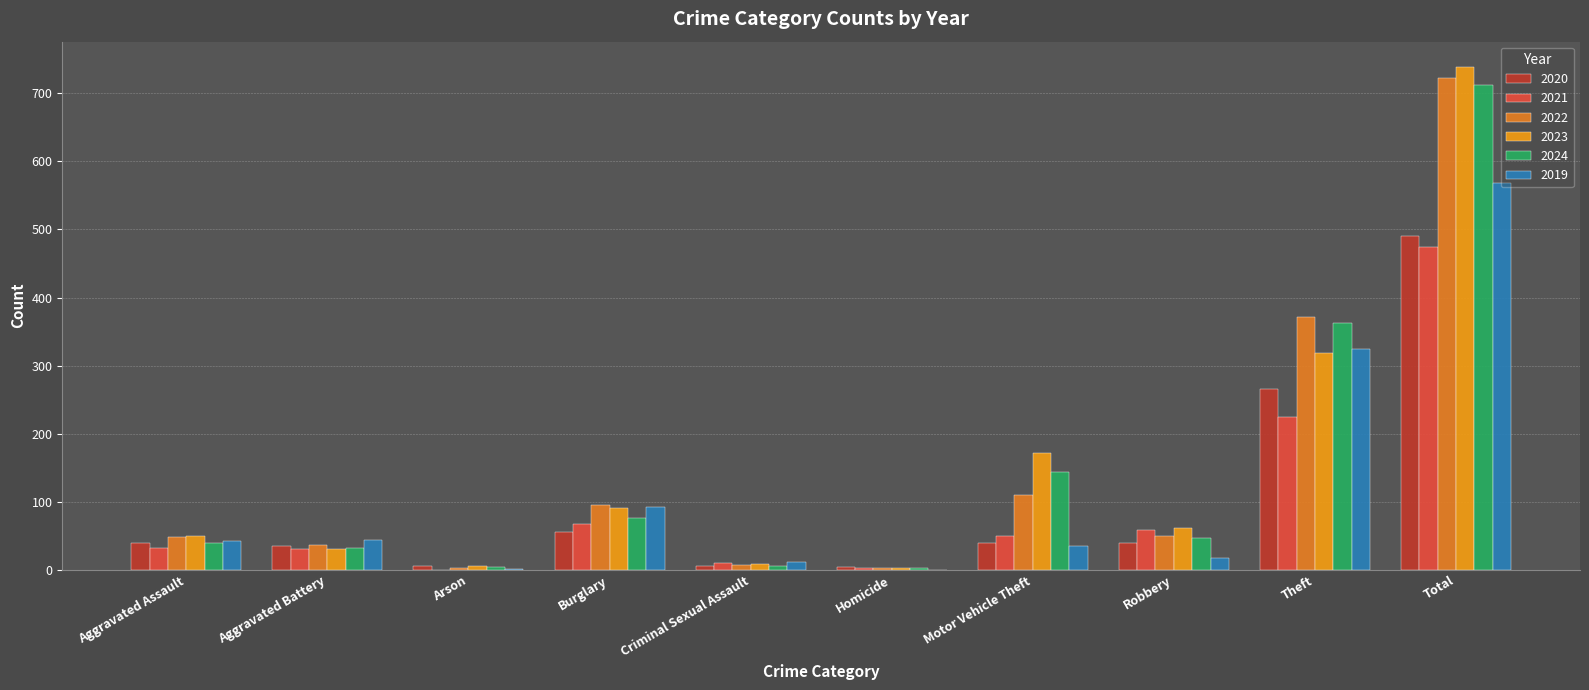

What is the difference between the 2021 values at Homicide and Arson?

2